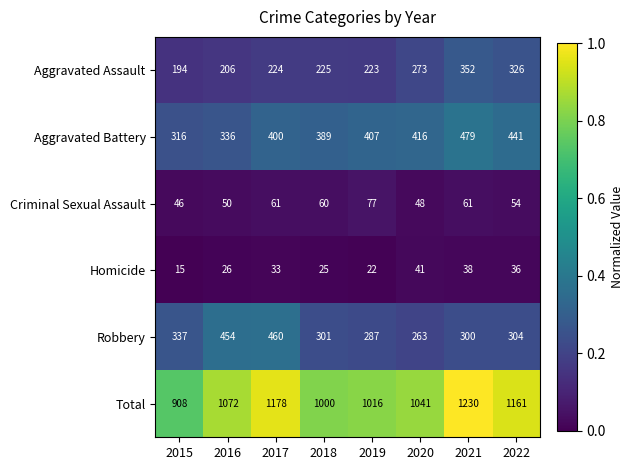

Is the value of Total at 2020 greater than the value of Aggravated Assault at 2016?

Yes